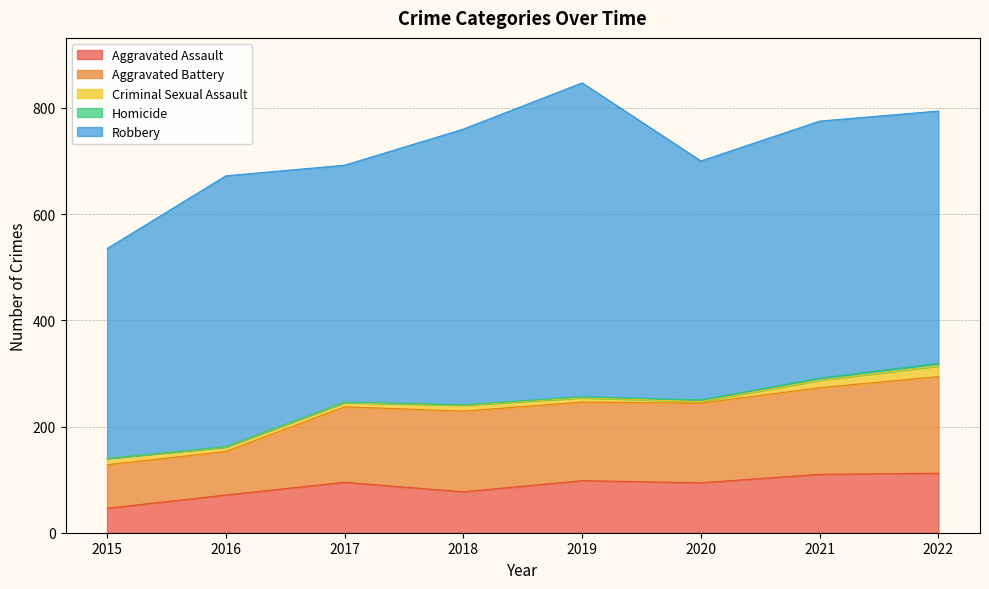

At which label does Homicide reach its peak?

2022